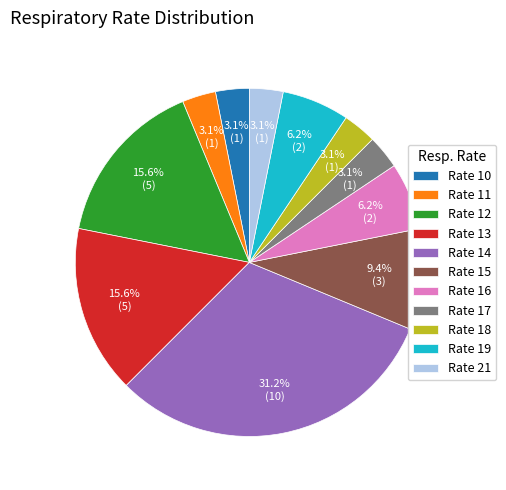

What is the largest slice in the pie chart?

Rate 14